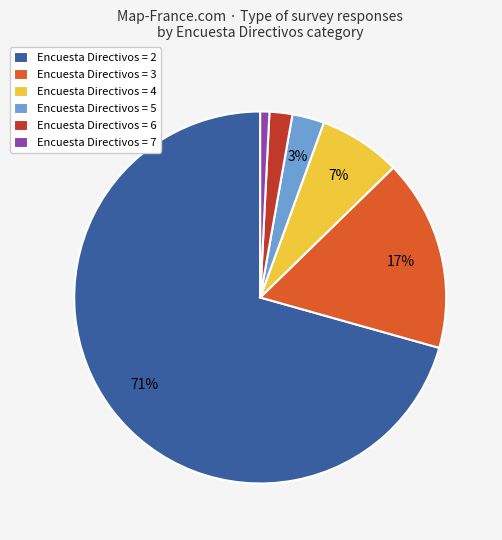

To the nearest percent, what is the average slice percentage?

17%